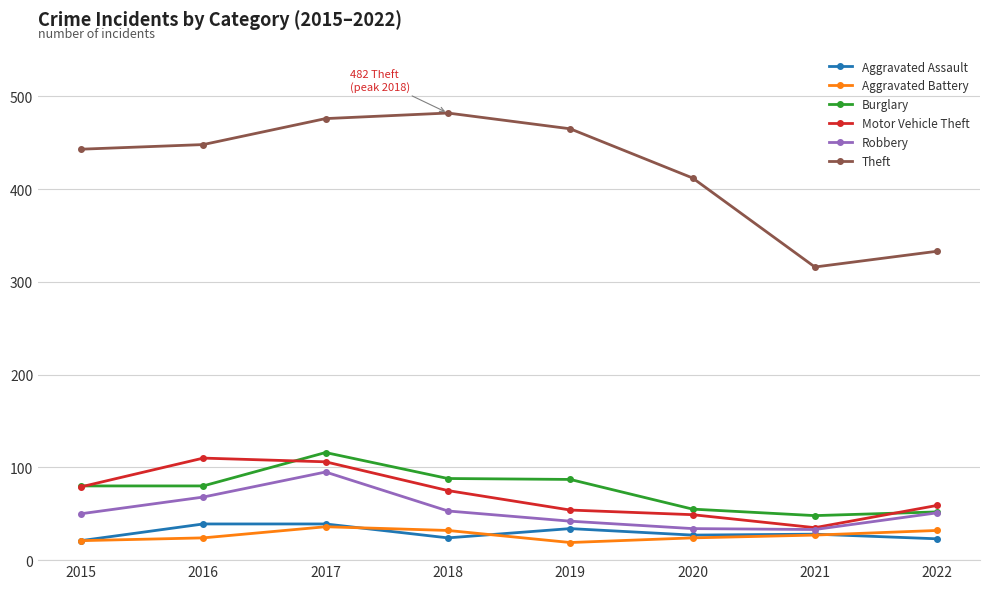

At which label is Robbery closest to 64?

2016